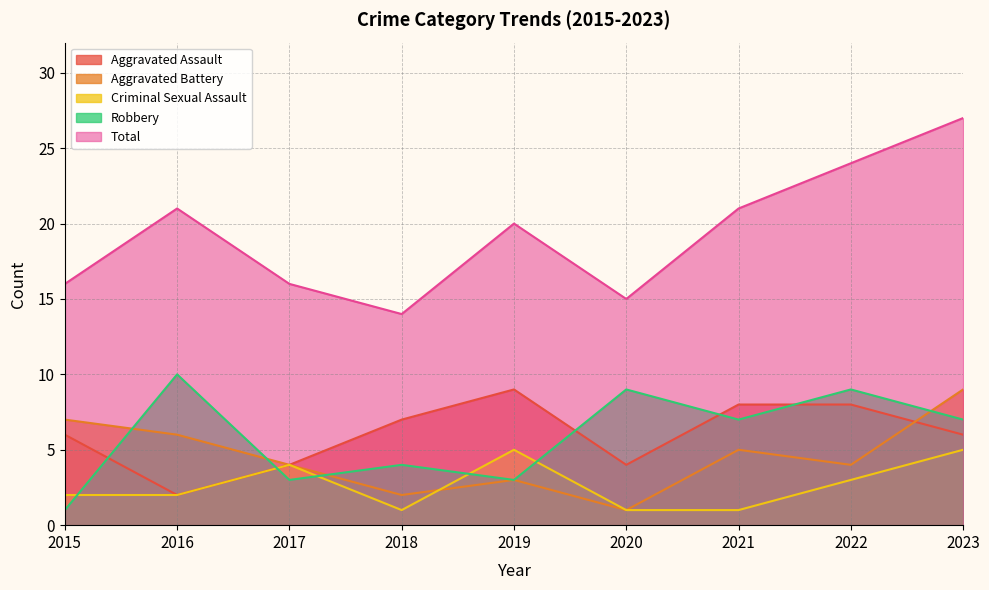

What are all the series names shown in the legend?

Aggravated Assault, Aggravated Battery, Criminal Sexual Assault, Robbery, Total